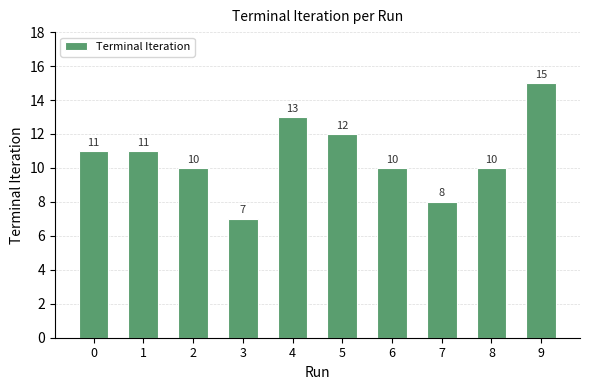

How many series are shown in this chart?

1